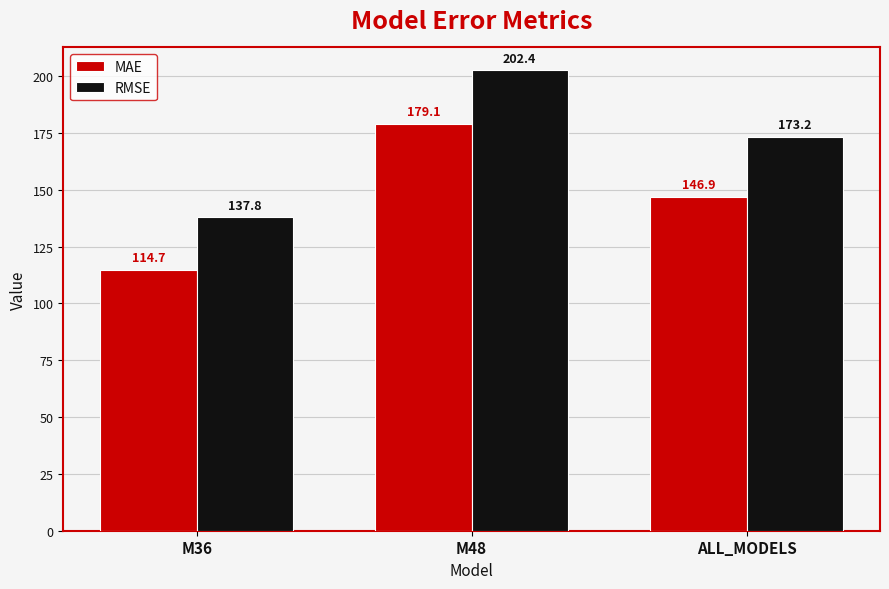

What are all the series names shown in the legend?

MAE, RMSE